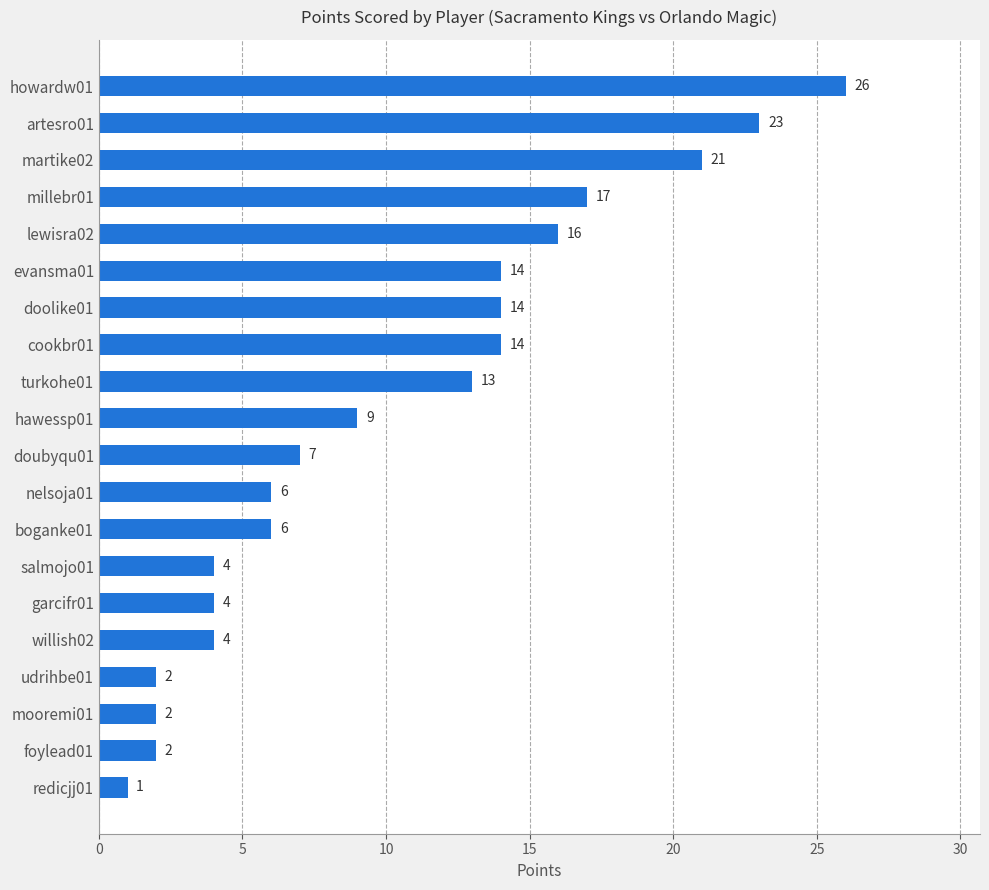

At which label is the value closest to 13?

turkohe01